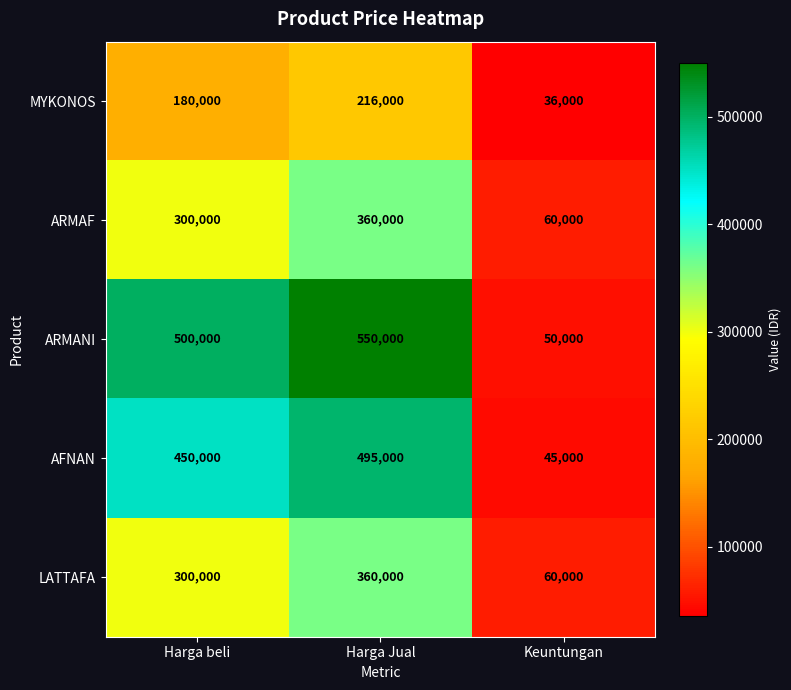

At which category is the sum across all series the highest?

Harga Jual